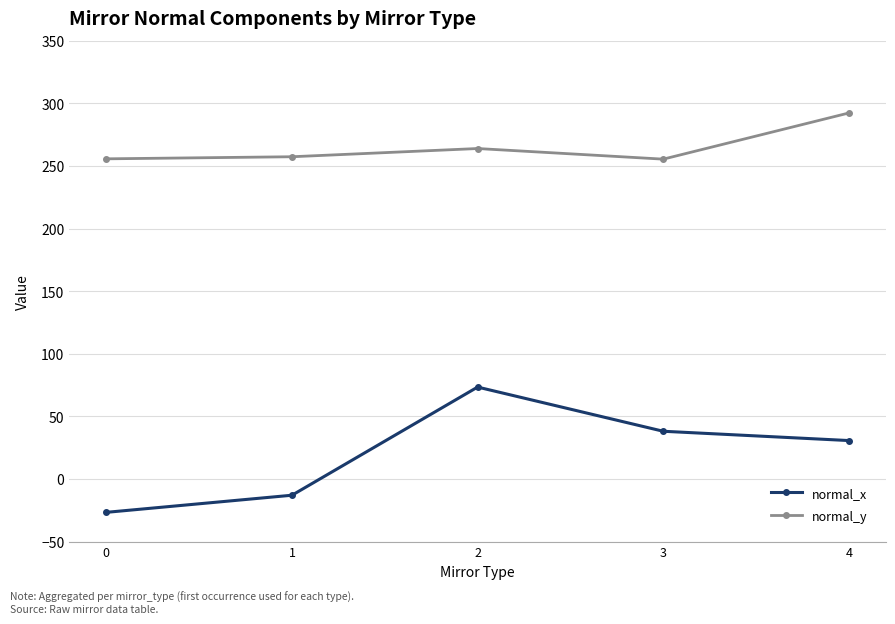

At which label is normal_x closest to 23?

4